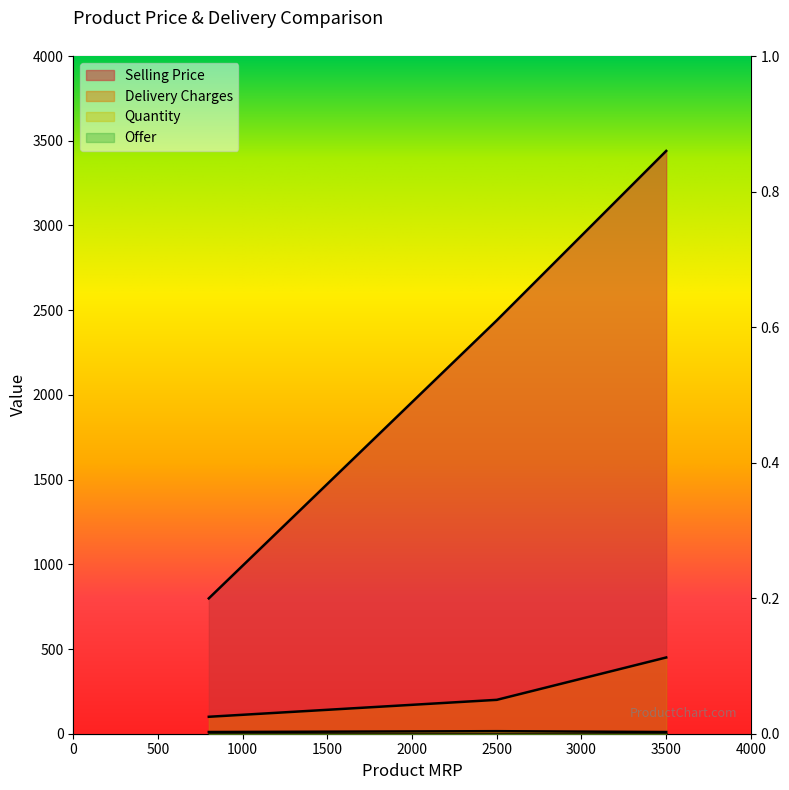

Which has a higher value, Clams (2500) or Chicken (800)?

Clams (2500)